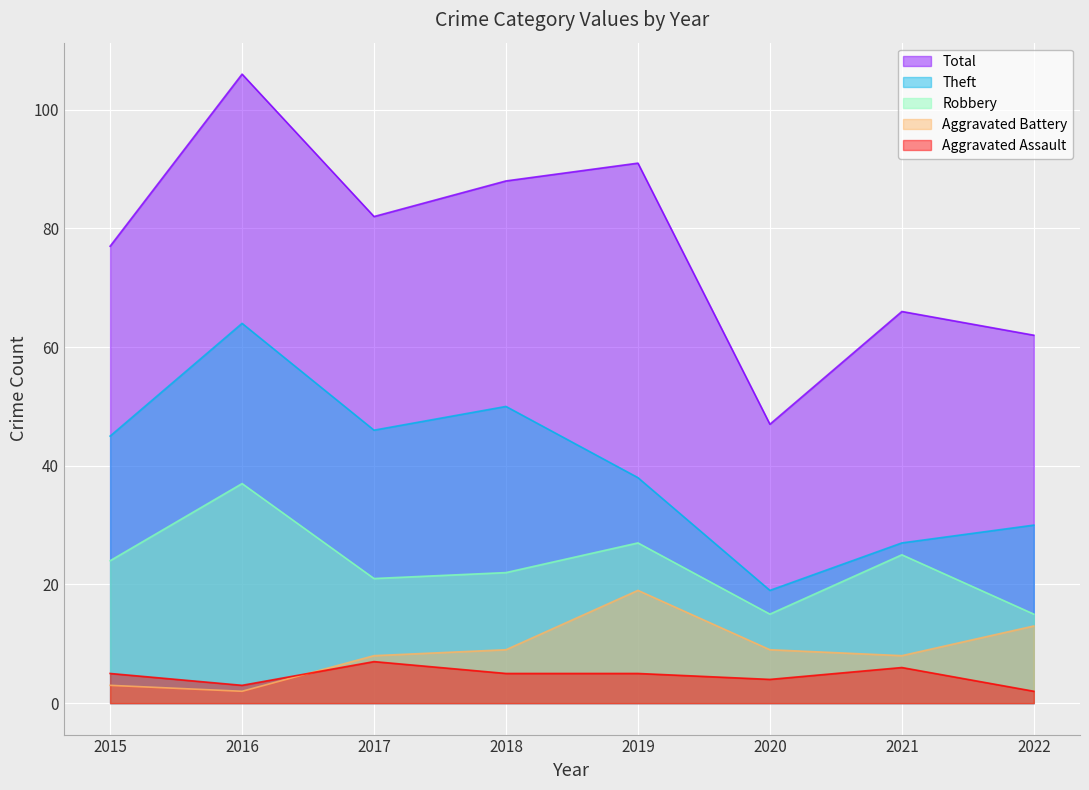

Reading right to left, list all the values displayed in this chart.

Robbery: 15	25	15	27	22	21	37	24
Theft: 30	27	19	38	50	46	64	45
Aggravated Battery: 13	8	9	19	9	8	2	3
Aggravated Assault: 2	6	4	5	5	7	3	5
Total: 62	66	47	91	88	82	106	77